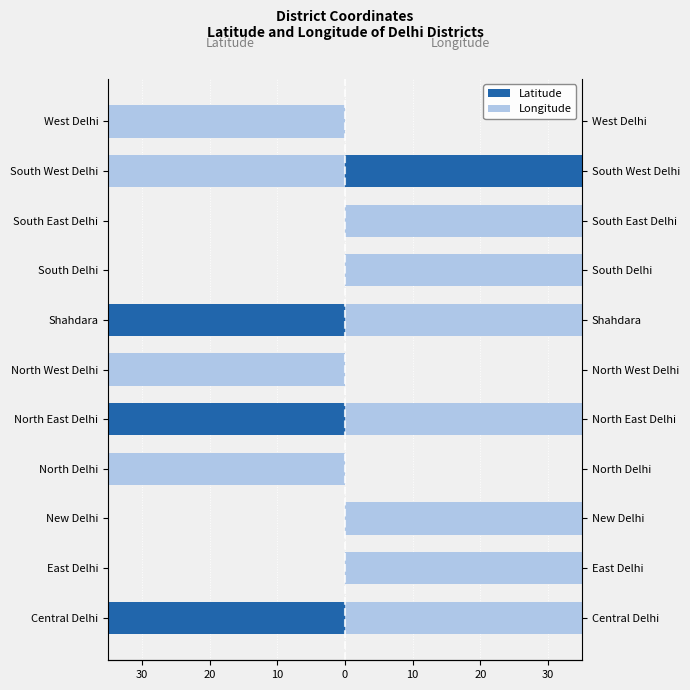

Is it true that Longitude equals -5.4 at North Delhi?

False